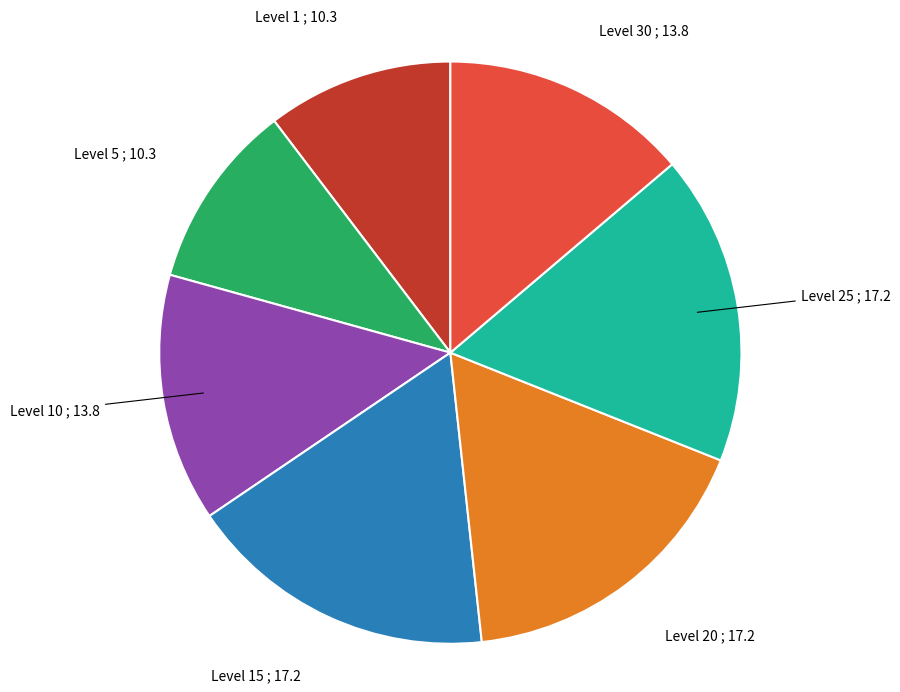

Is there any slice that represents more than half of the pie?

No